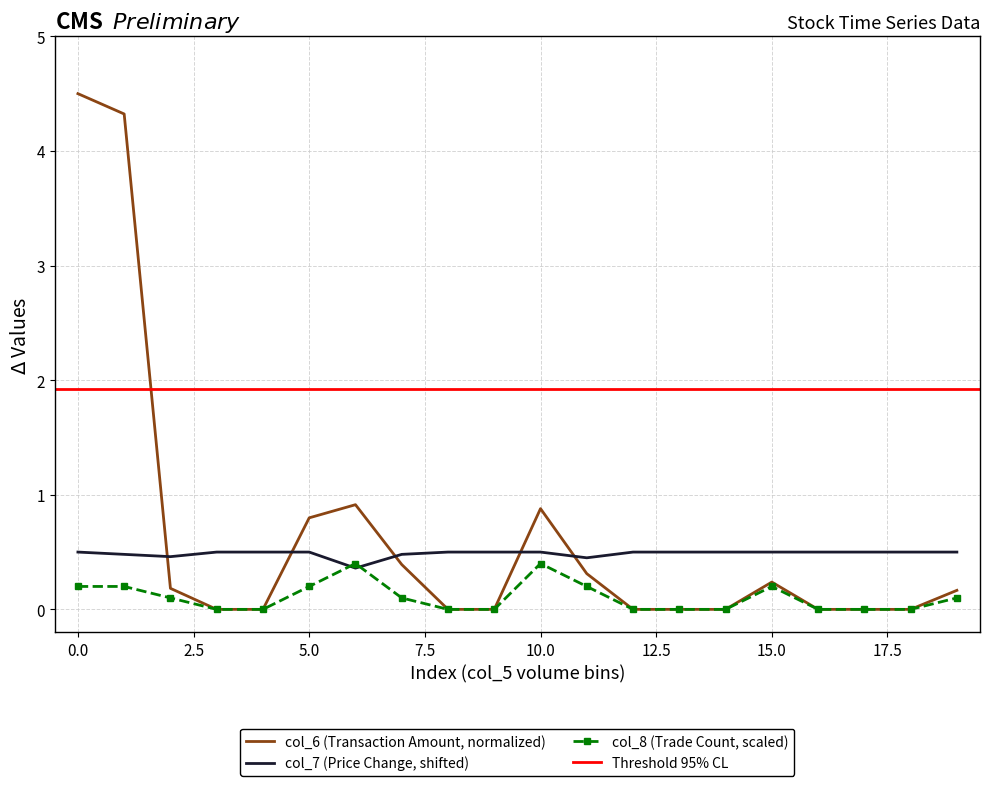

At how many categories does at least one series exceed 3?

2